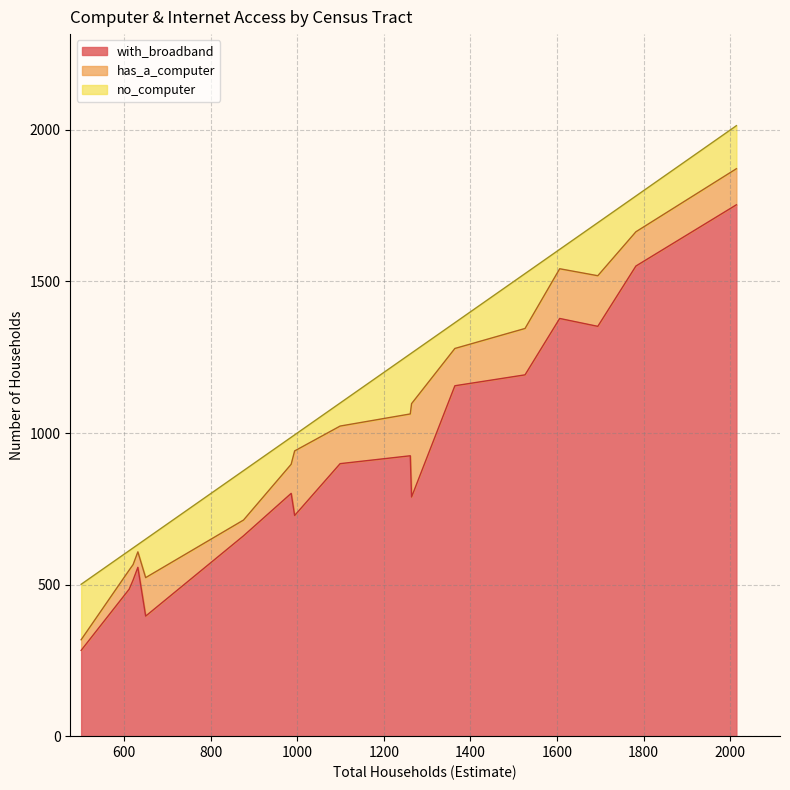

What is the minimum value for with_broadband?

283